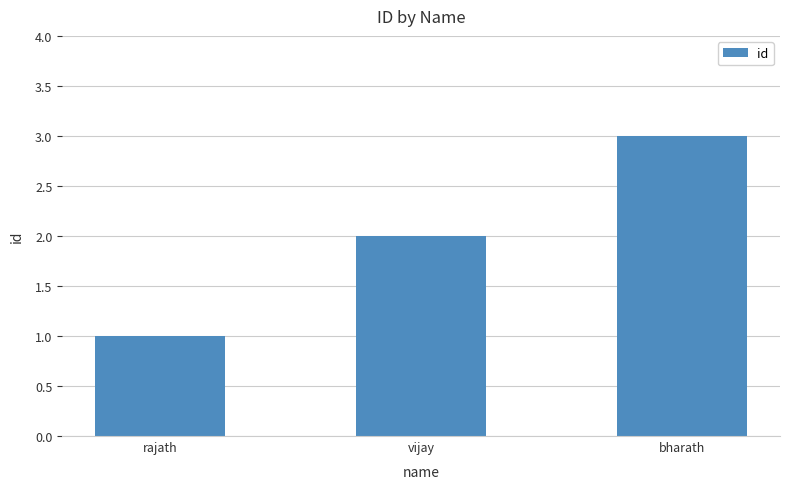

Rank the categories by value from lowest to highest.

rajath, vijay, bharath